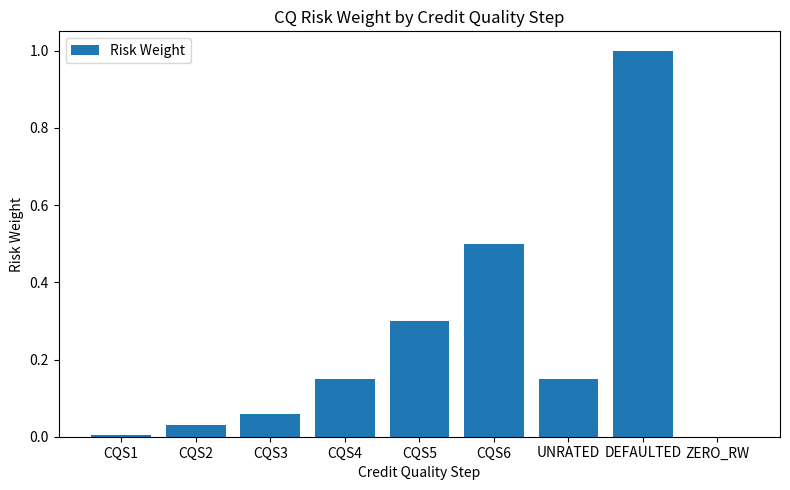

Which category has the highest value across all series?

DEFAULTED